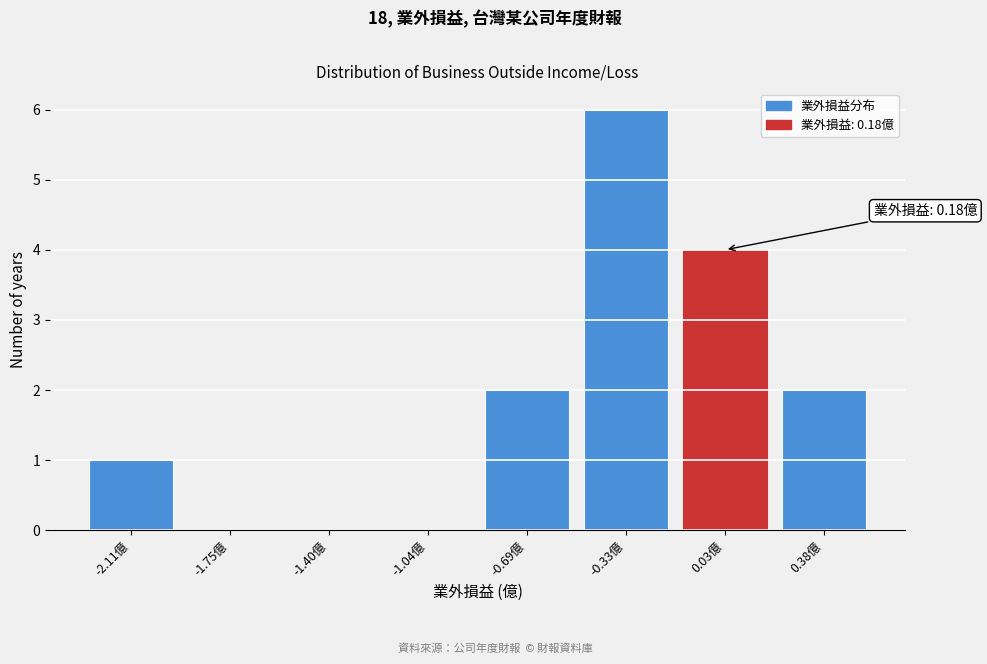

Reading left to right, list all the values displayed in this chart.

-2.11億=1	-1.75億=0	-1.40億=0	-1.04億=0	-0.69億=2	-0.33億=6	0.03億=4	0.38億=2